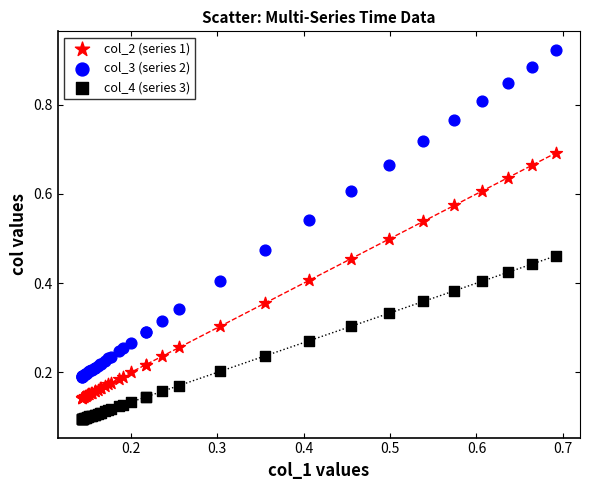

Which series contains the lowest Y value?

col_4 (series 3)